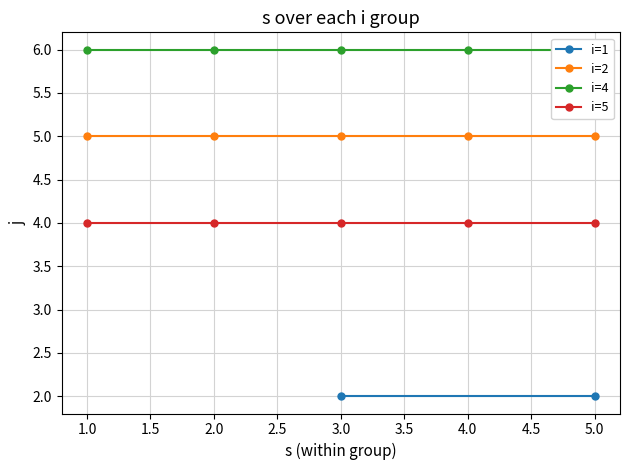

True or false: i=5 and i=2 intersect in this chart.

False